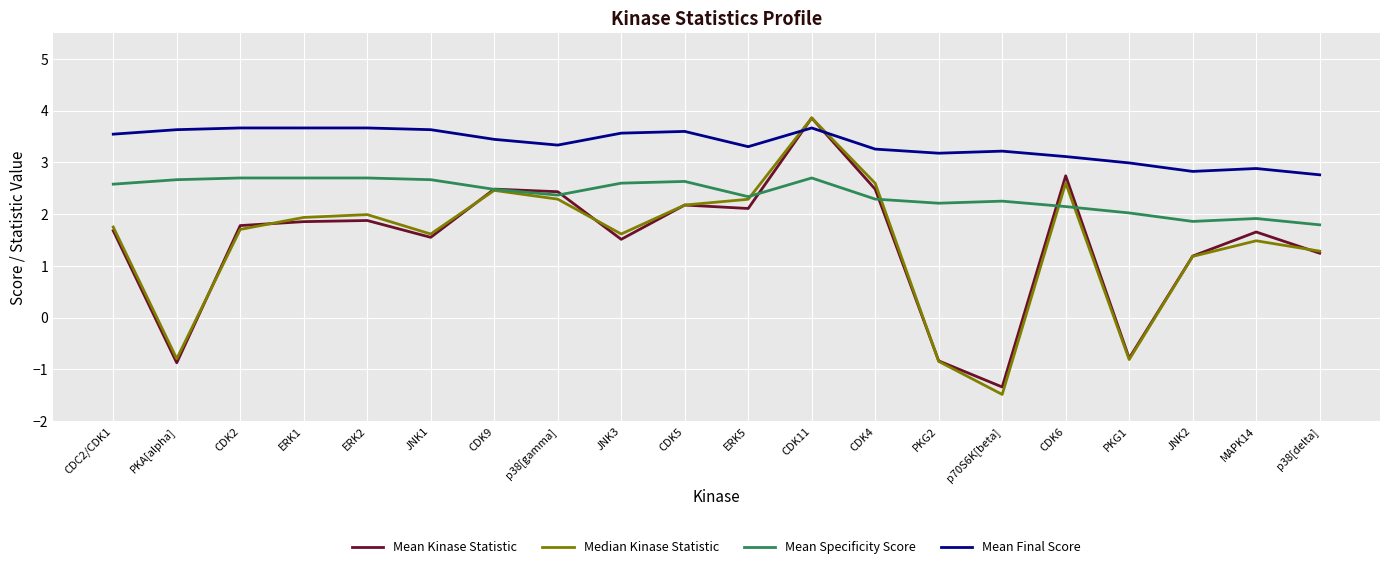

What is the maximum value shown in the chart?

3.9